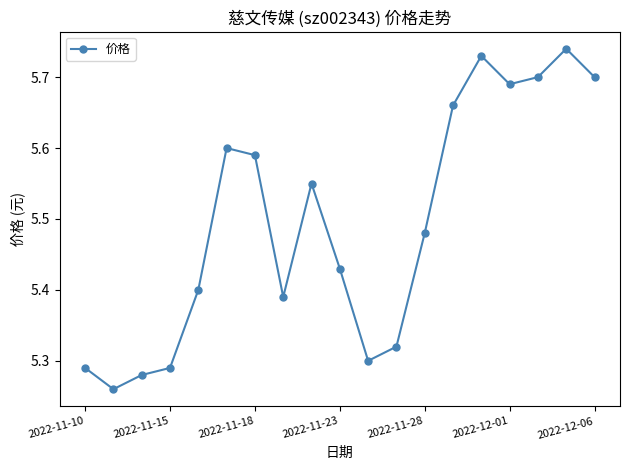

What is the difference between the maximum and minimum values?

0.5